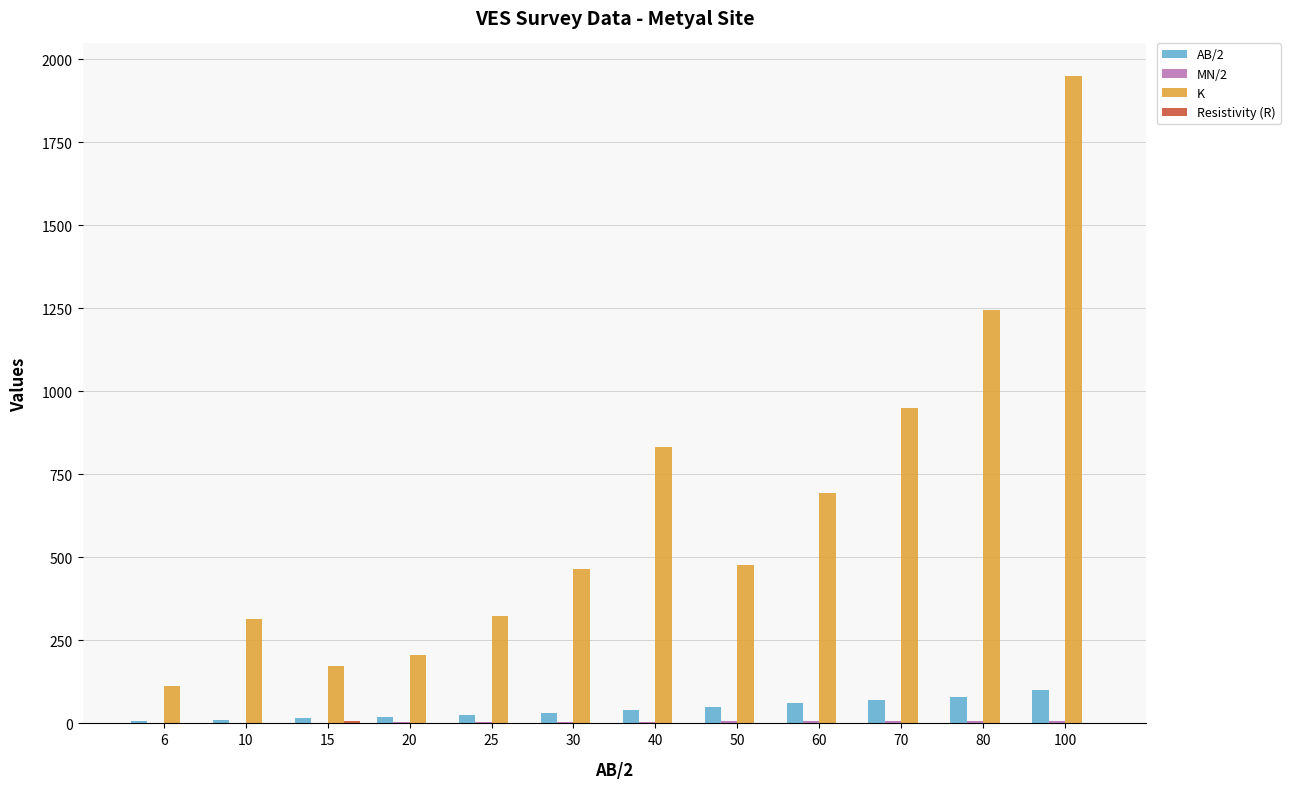

Which category has the highest value in the K series?

100